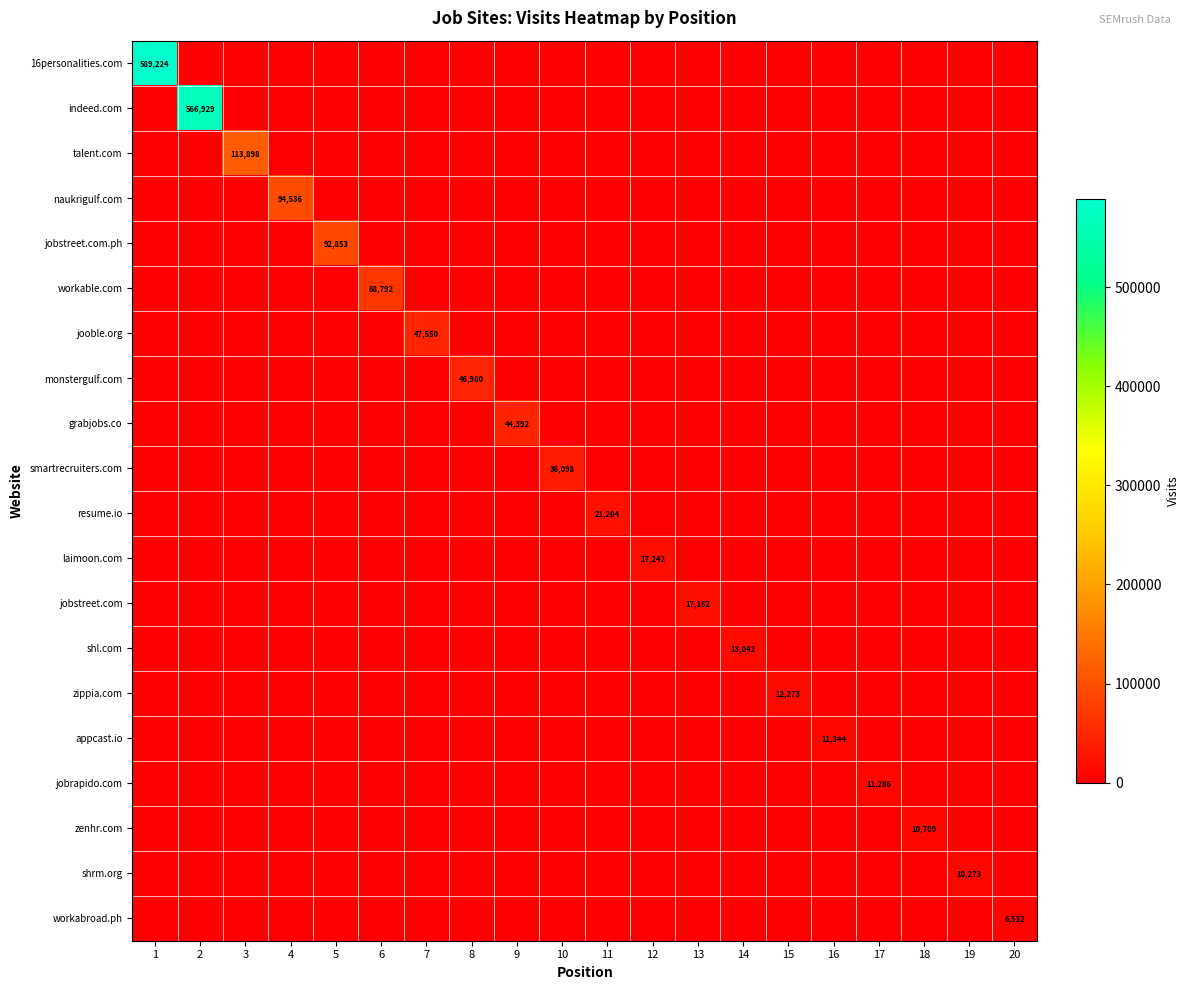

Rank the series at 7 from lowest to highest value.

16personalities.com, indeed.com, talent.com, naukrigulf.com, jobstreet.com.ph, workable.com, monstergulf.com, grabjobs.co, smartrecruiters.com, resume.io, laimoon.com, jobstreet.com, shl.com, zippia.com, appcast.io, jobrapido.com, zenhr.com, shrm.org, workabroad.ph, jooble.org